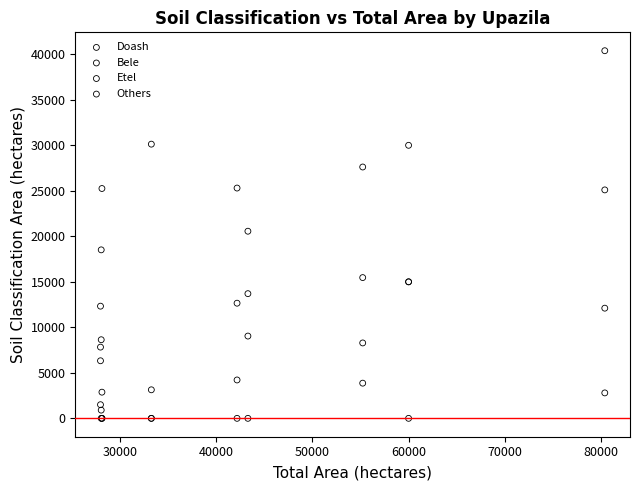

In the Doash series, what Y value is closest to 21634?

20560